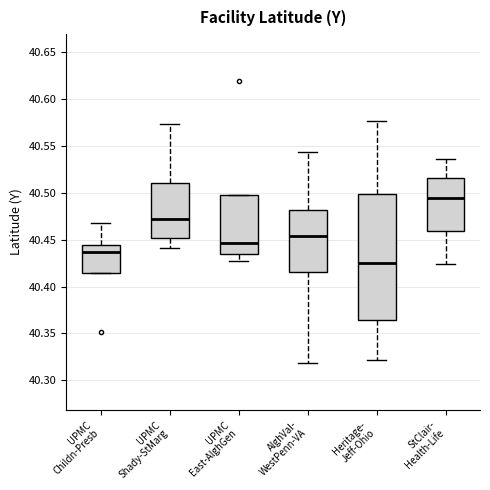

Which box's median line is the lowest?

Heritage- Jeff-Ohio